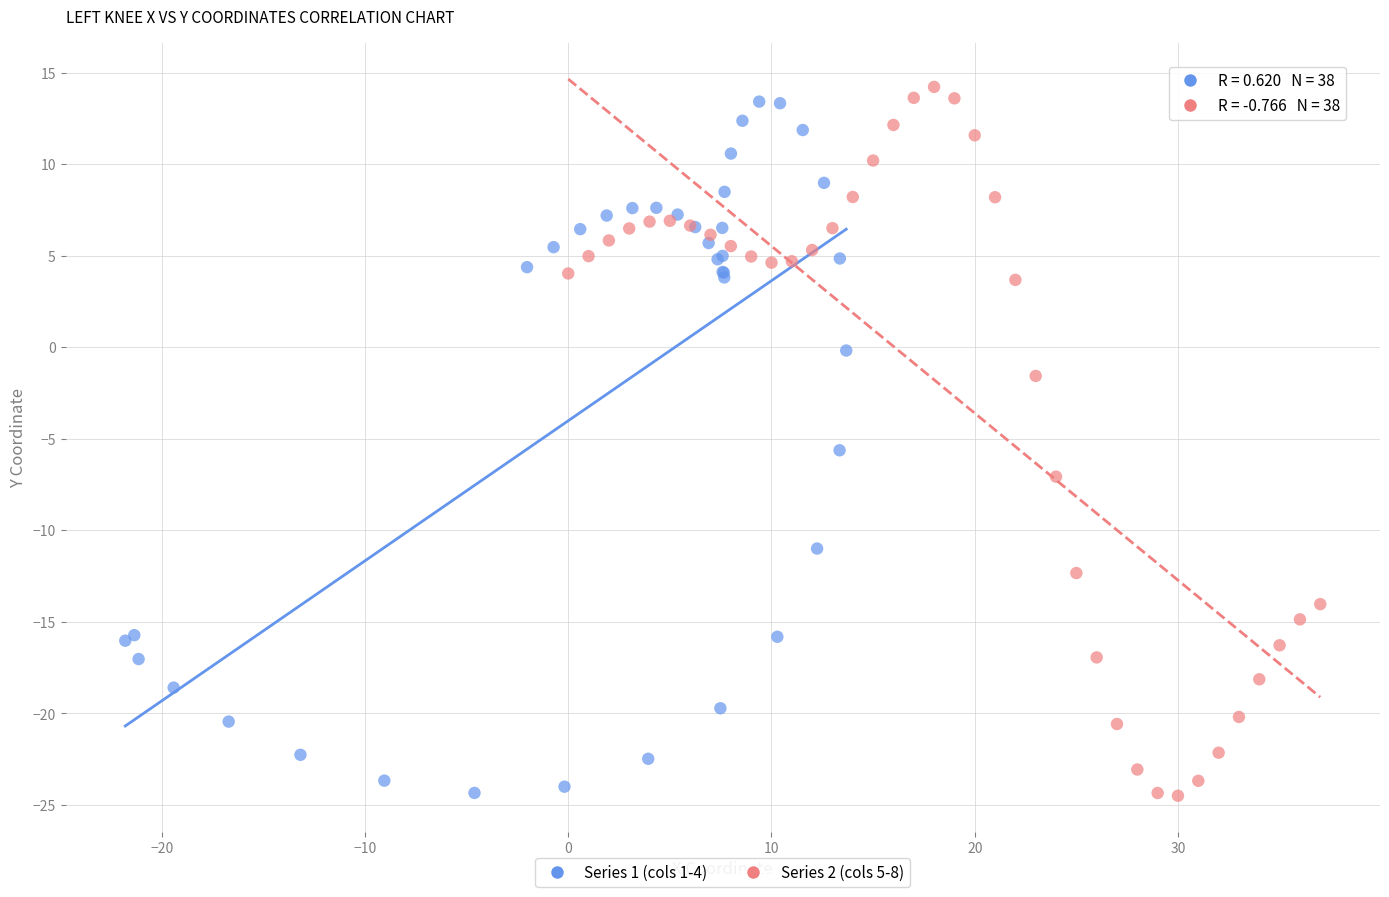

Which series has the widest spread of Y values?

Series 2 (cols 5-8)